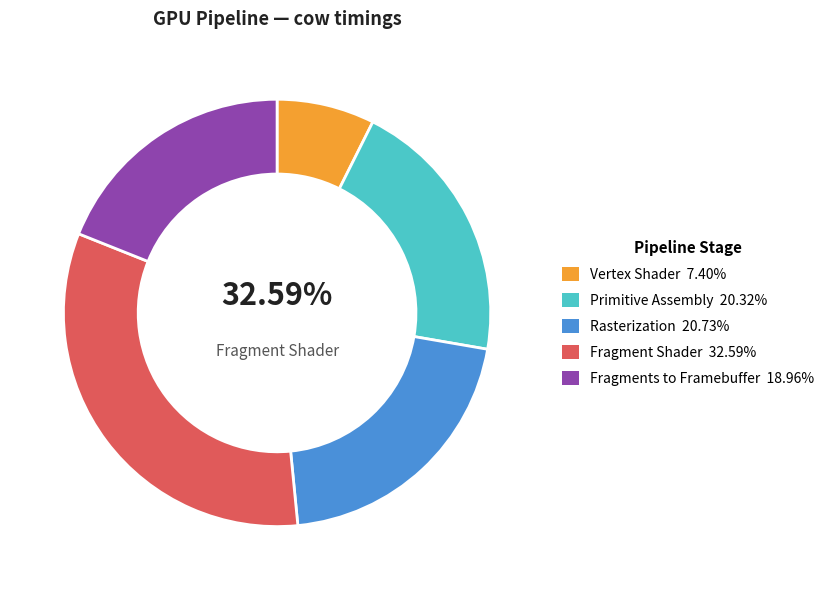

Is Fragments to Framebuffer the majority of the pie?

No